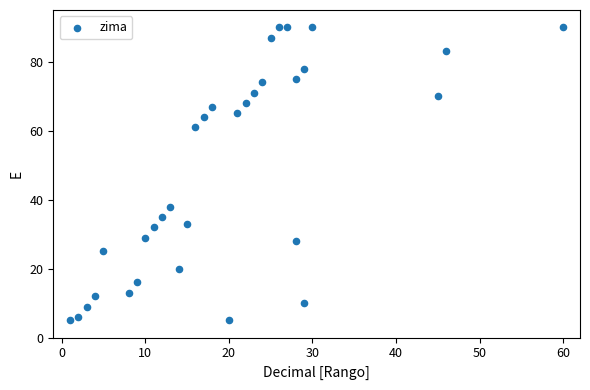

What Y value in the scatter plot is closest to 47?

38